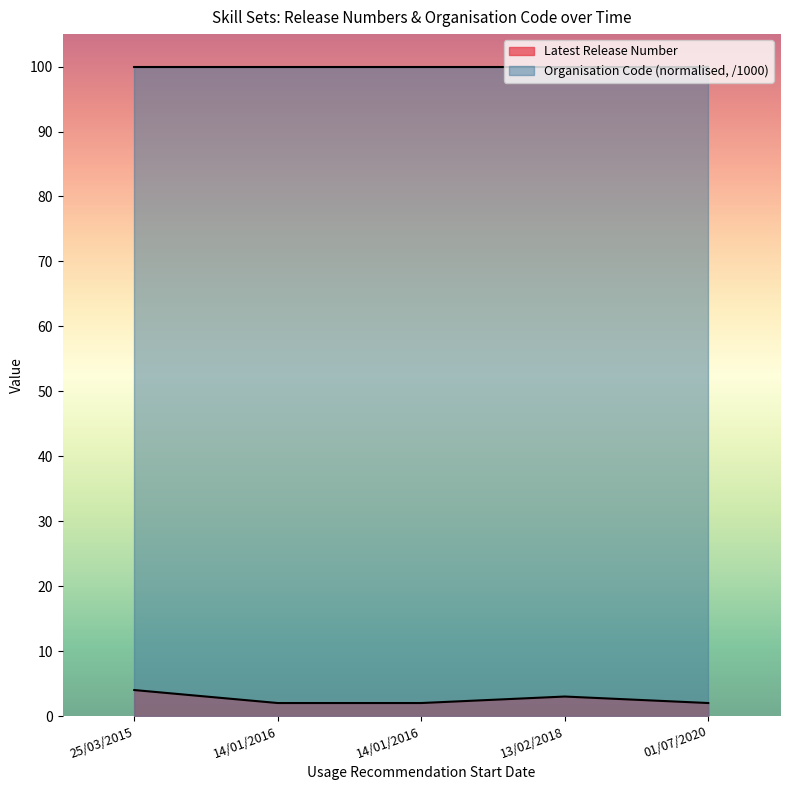

Which category has the highest value across all series?

25/03/2015